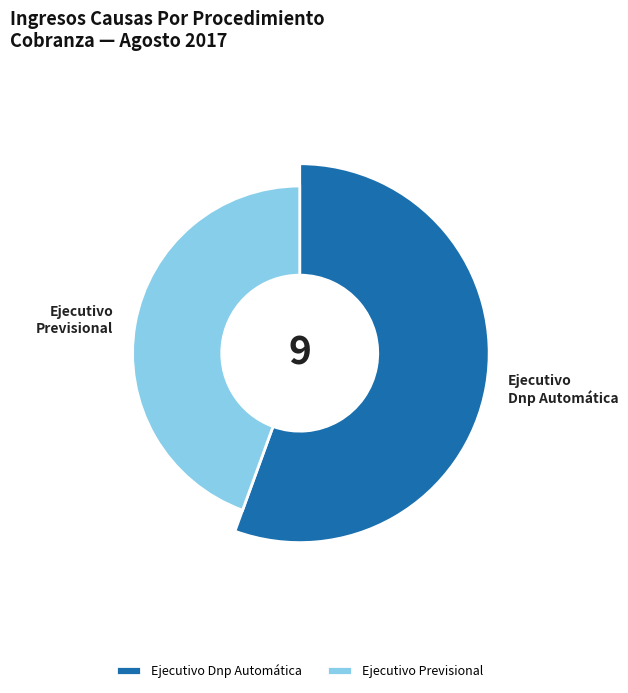

To the nearest percent, what is the average slice percentage?

50%